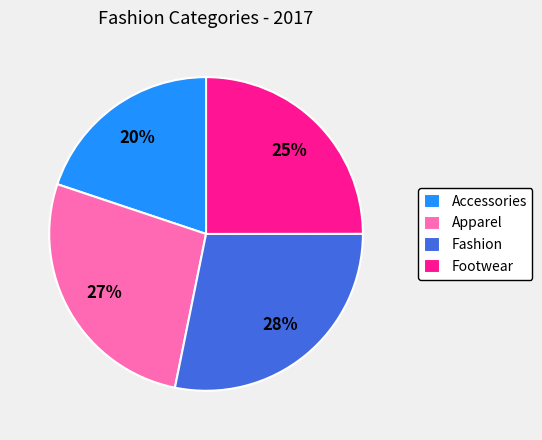

True or false: Footwear accounts for 25% of the total.

True